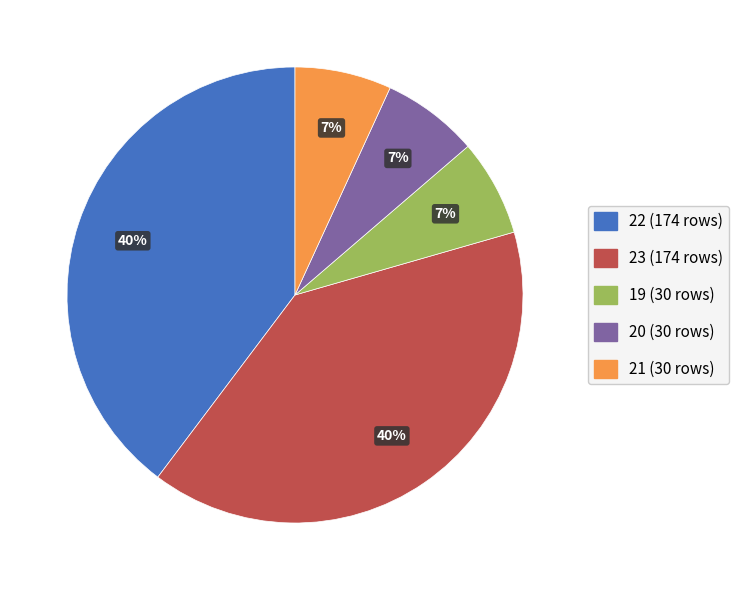

True or false: 19 accounts for 7% of the total.

True